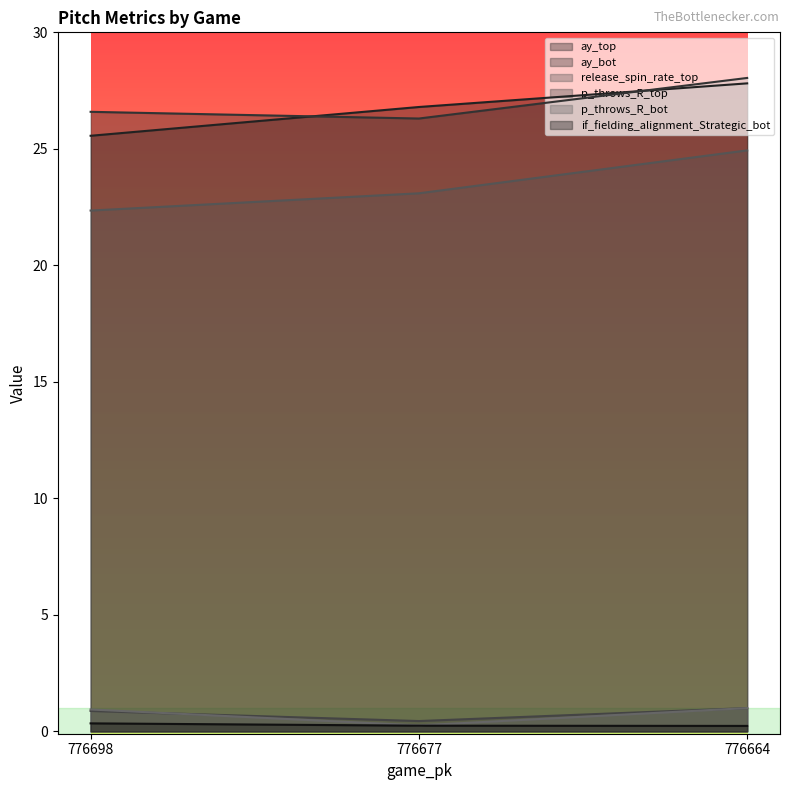

Does the chart display data point markers on the line(s)?

No